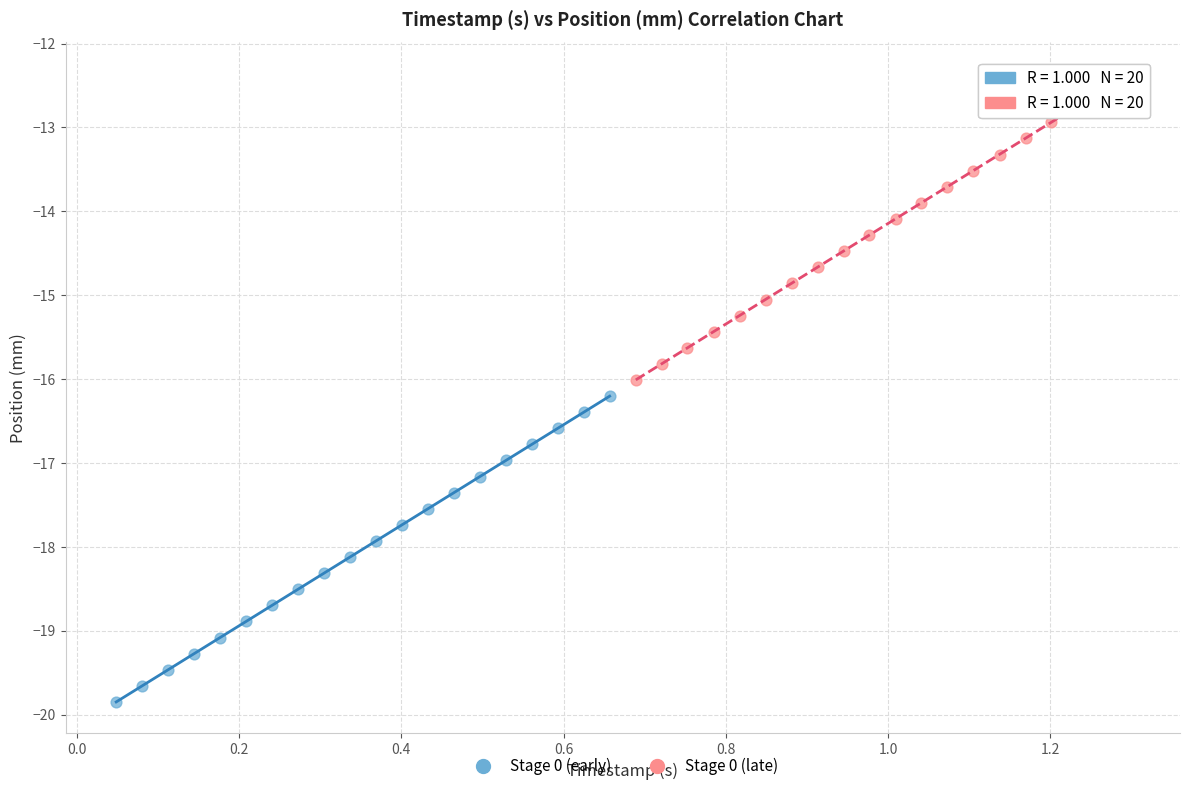

Which series contains the highest Y value?

Stage 0 (late)